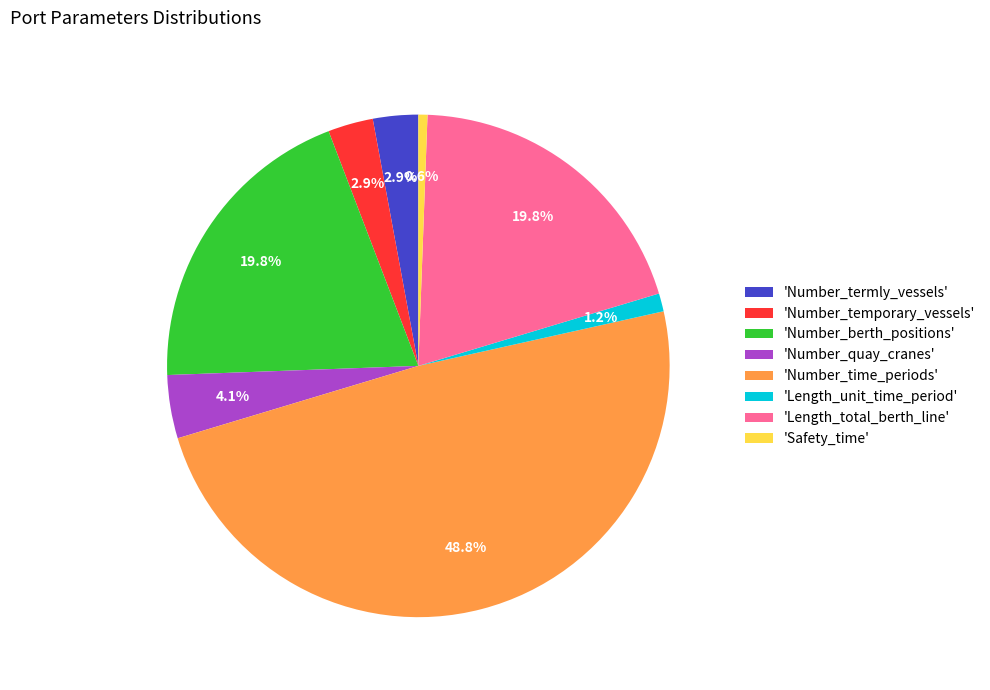

Which category has the smallest portion of the pie?

'Safety_time'